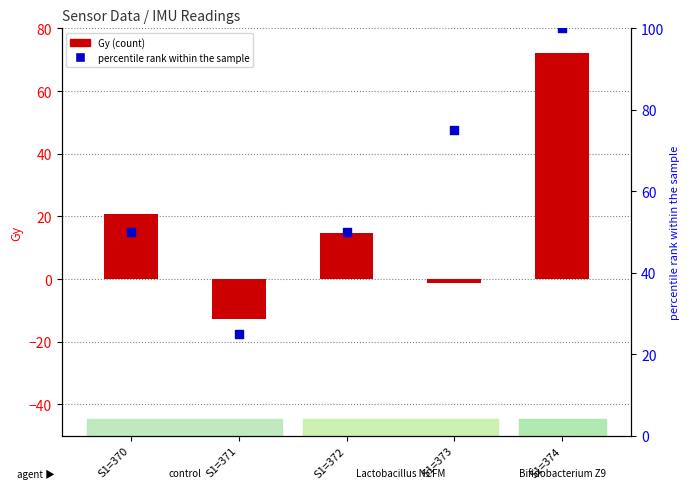

At which category is the sum across all series the highest?

S1=374